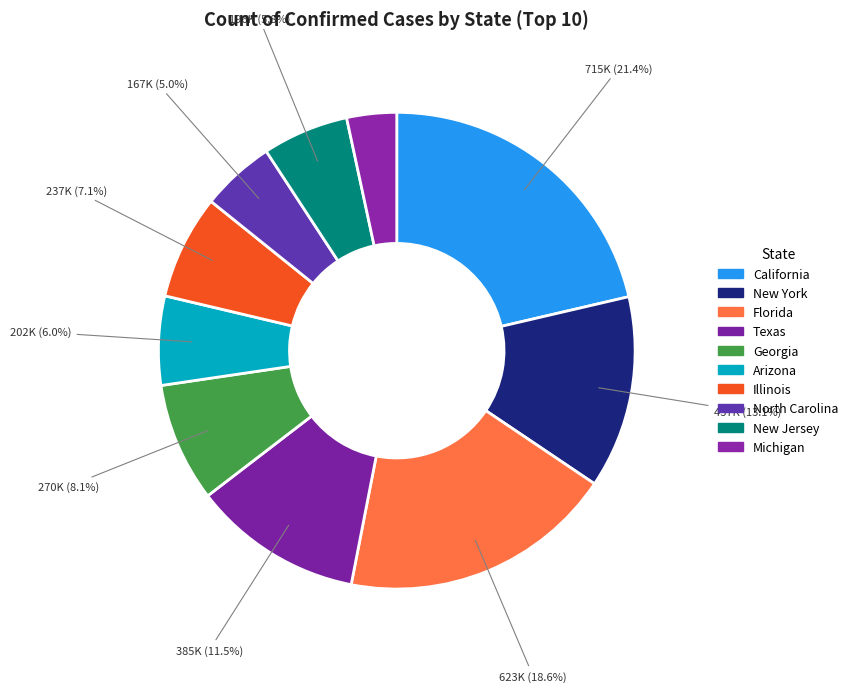

How many slices are in this pie chart?

10